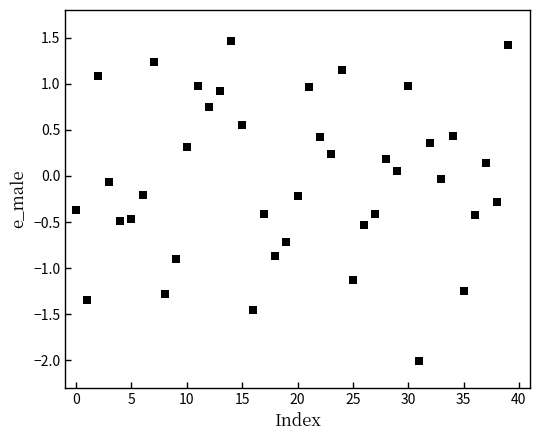

What is the range of Y values (max minus min)?

3.5